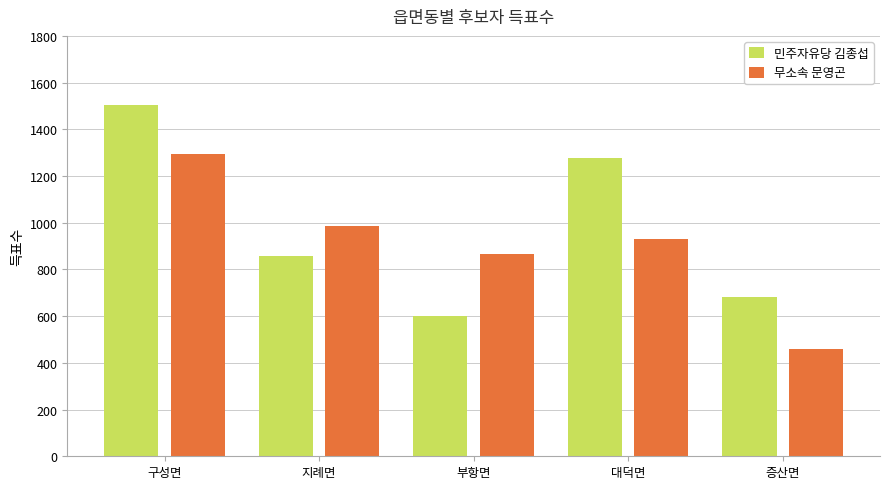

Reading right to left, what are all the values shown in this chart?

민주자유당 김종섭: 682	1278	599	859	1505
무소속 문영곤: 458	930	868	987	1296